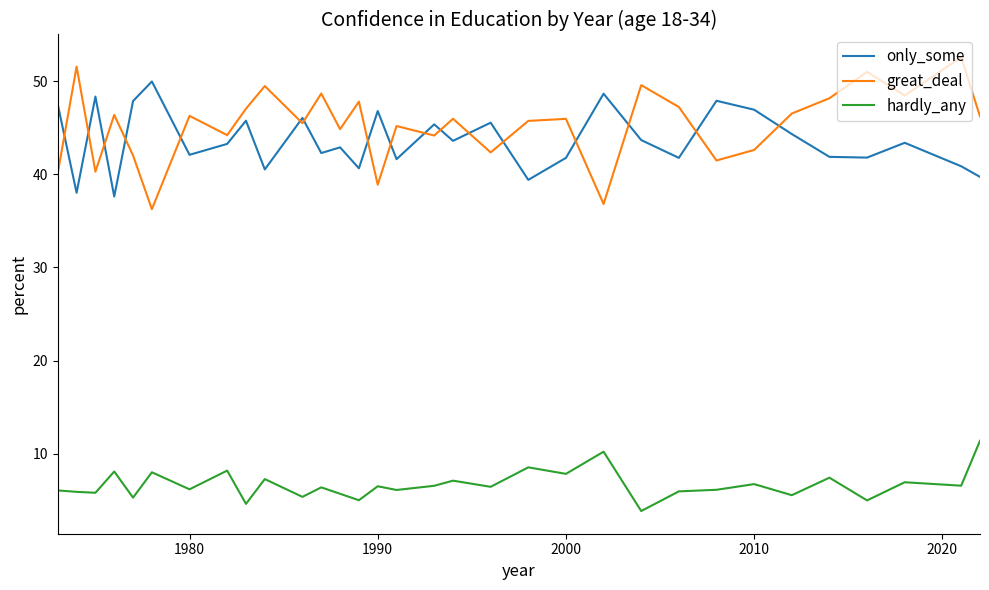

True or false: only_some and hardly_any intersect in this chart.

False